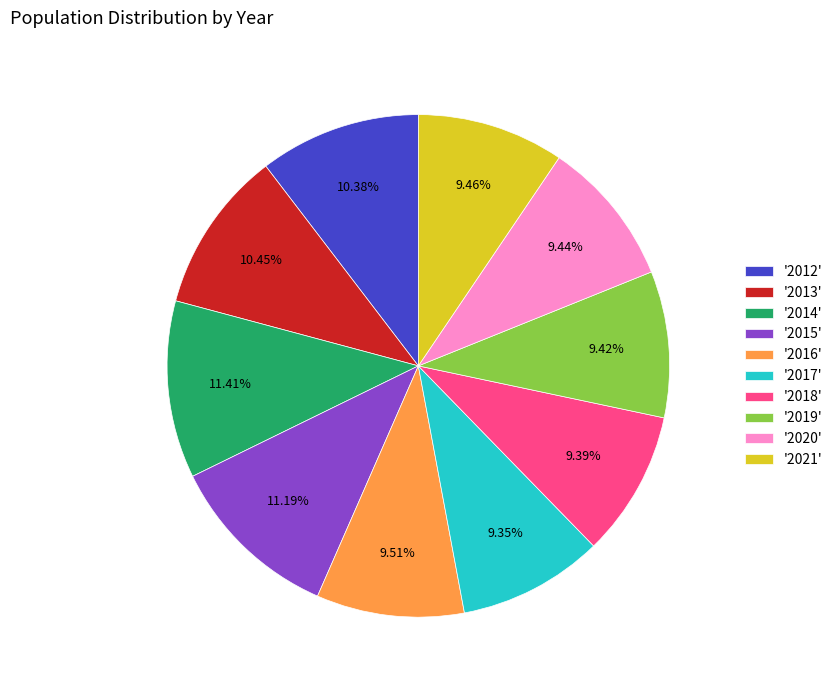

What is the ratio of the value at '2018' to the value at '2019'?

1.0